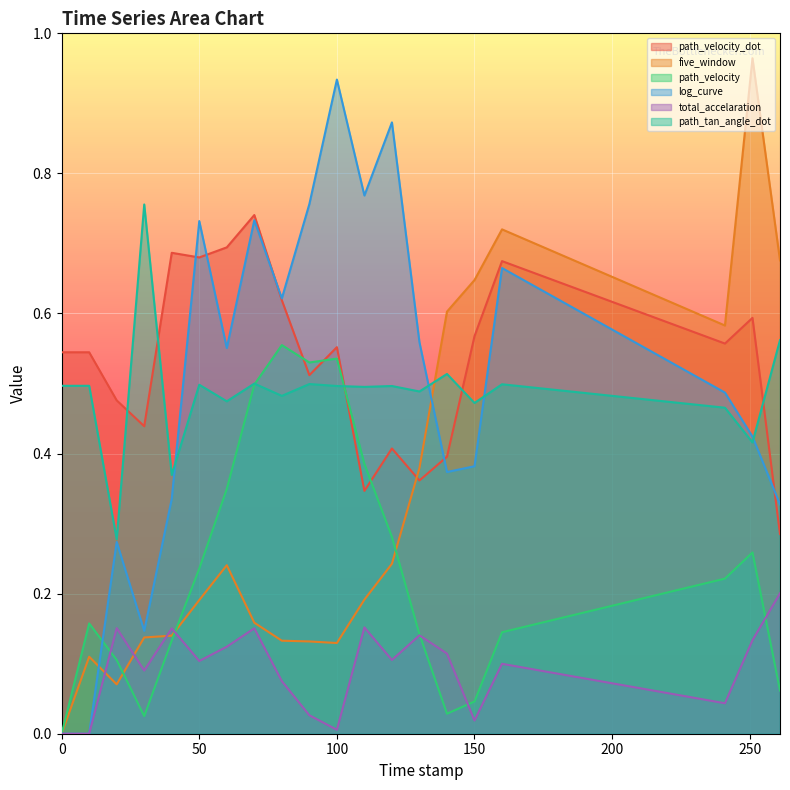

What is the label of the 15th point from the left?

140.0